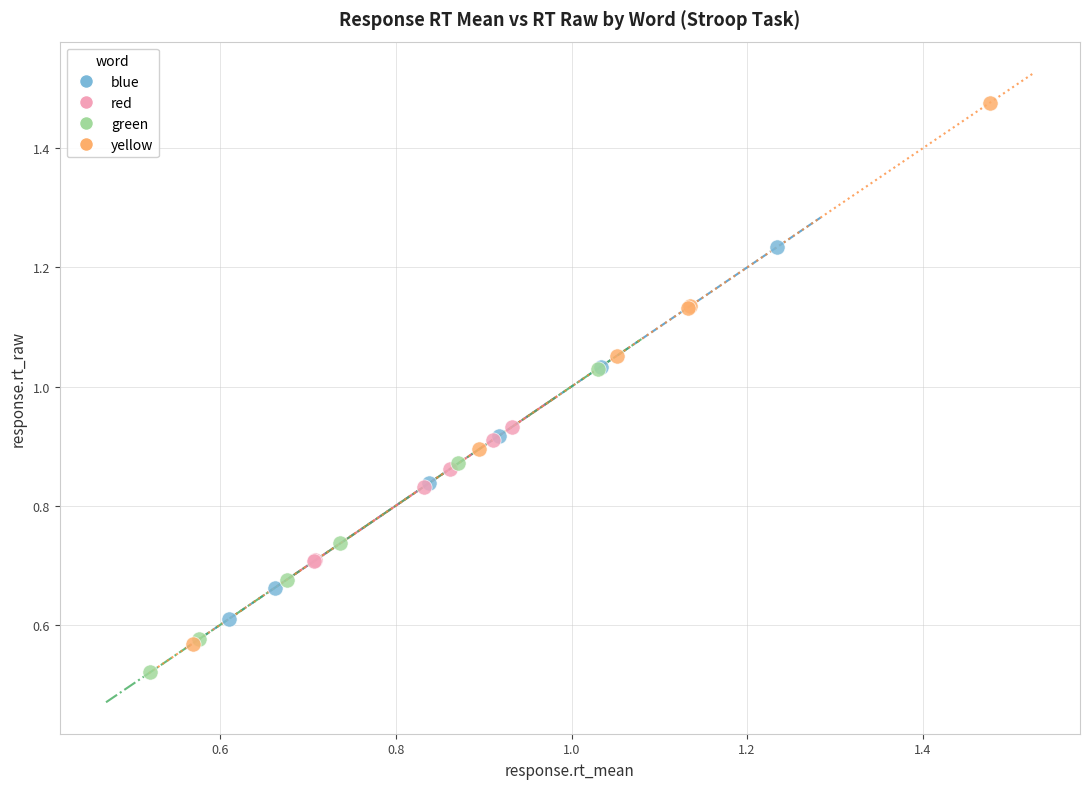

Which series has the largest Y range (max minus min)?

yellow